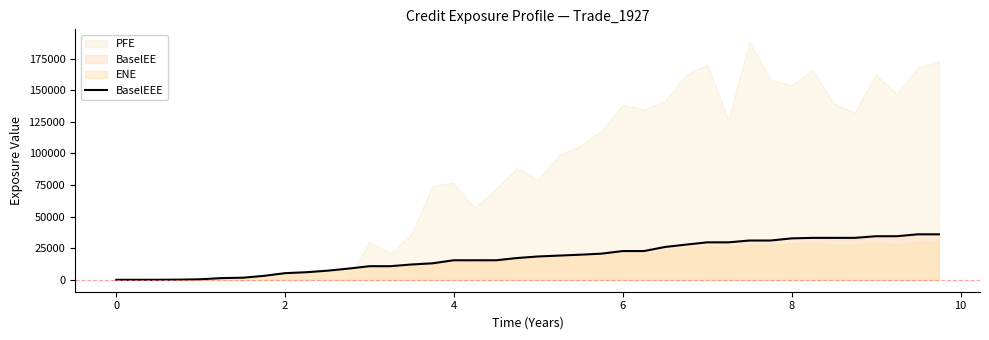

What is the highest value of the BaselEEE series?

35983.7